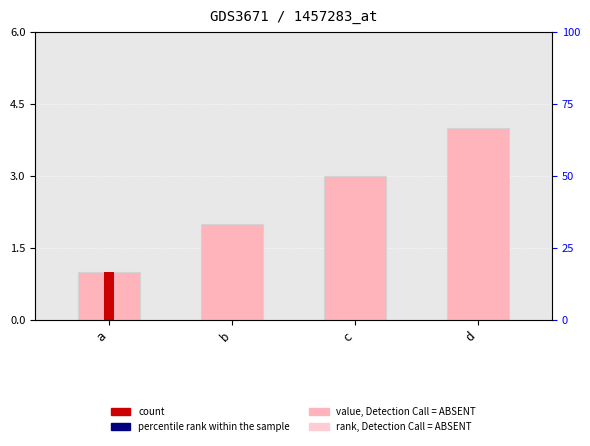

Does the chart contain stacked bars?

No